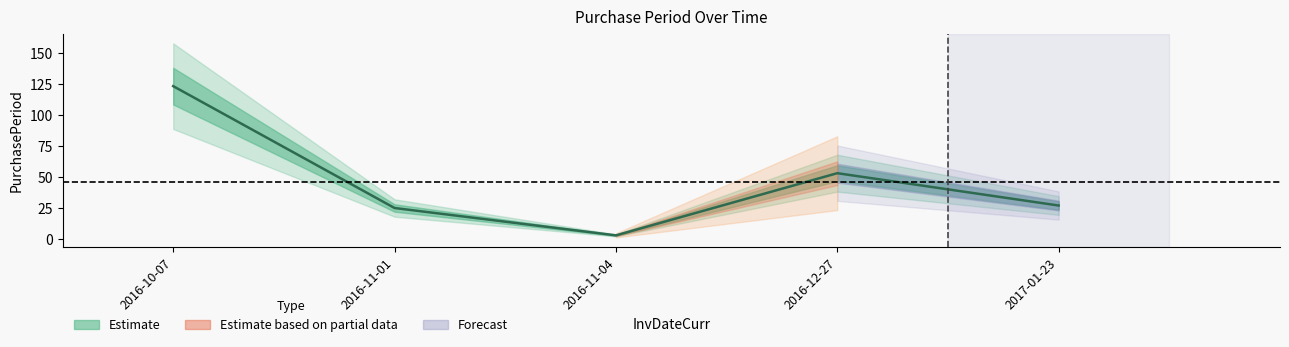

How many interior local peaks (higher than both neighbors) does the data have?

1